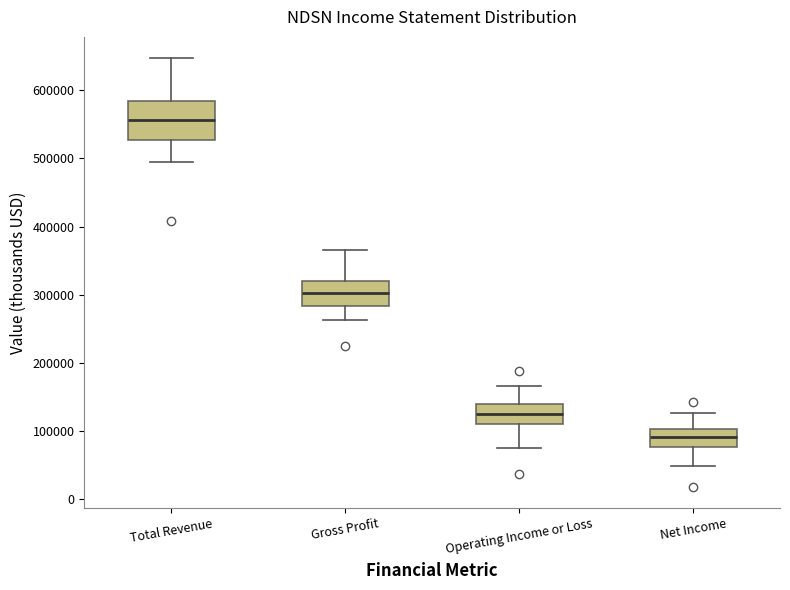

Where does the lower whisker of the box for Total Revenue end on the y-axis? The values are not printed on the chart, so give them approximately, as read against the axis.

490000